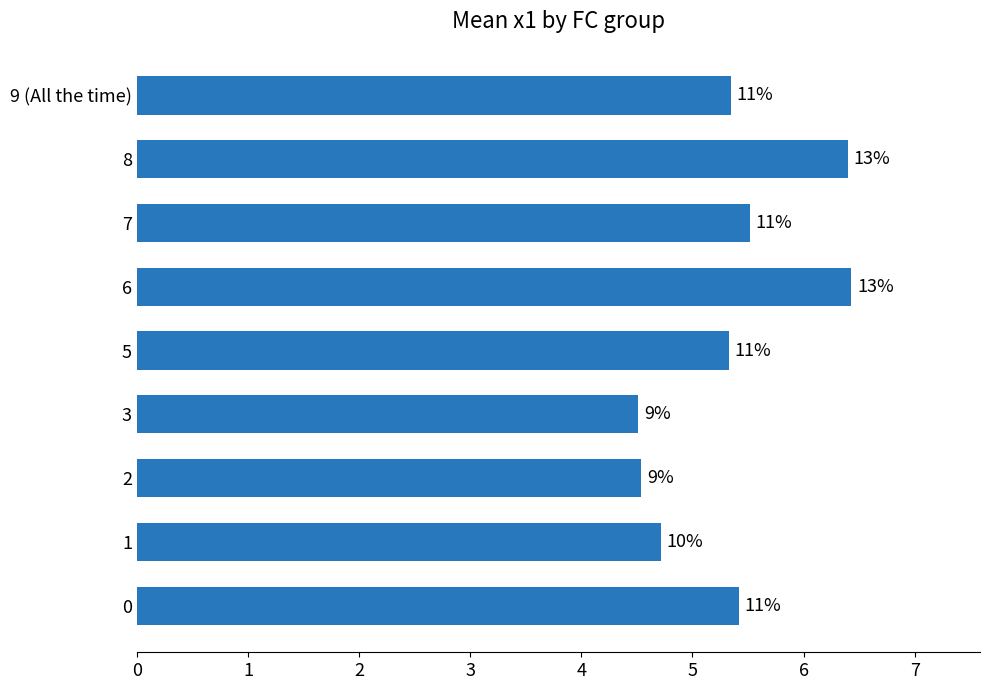

What is the maximum value shown in the chart?

6.4